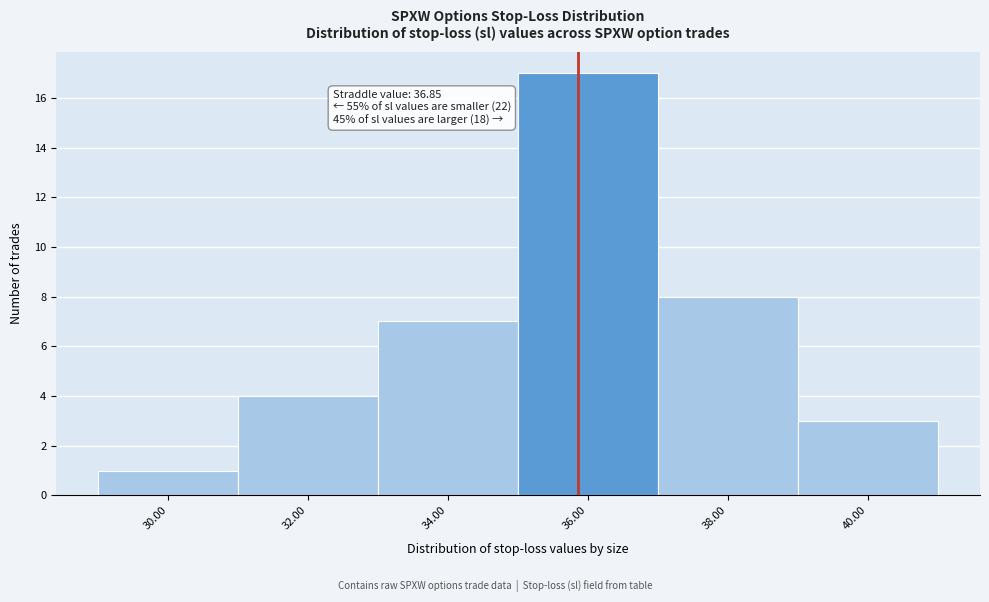

Reading right to left, what are all the values shown in this chart?

3	8	17	7	4	1